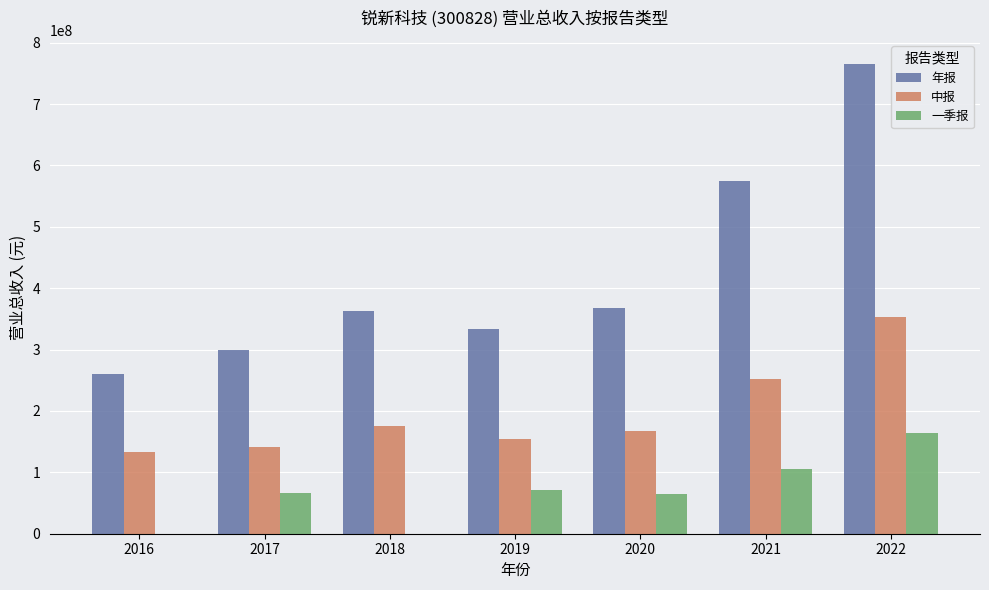

Which series changed the most between 2019 and 2022?

年报